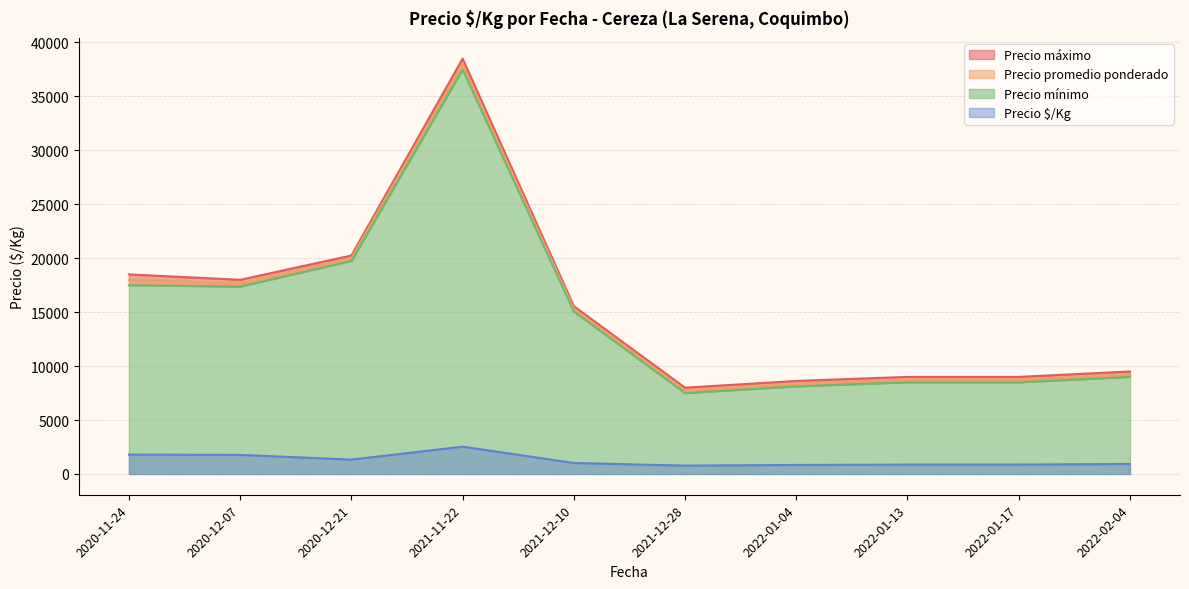

Is the value of Precio máximo at 2022-01-13 greater than the value of Precio promedio ponderado at 2022-01-04?

Yes